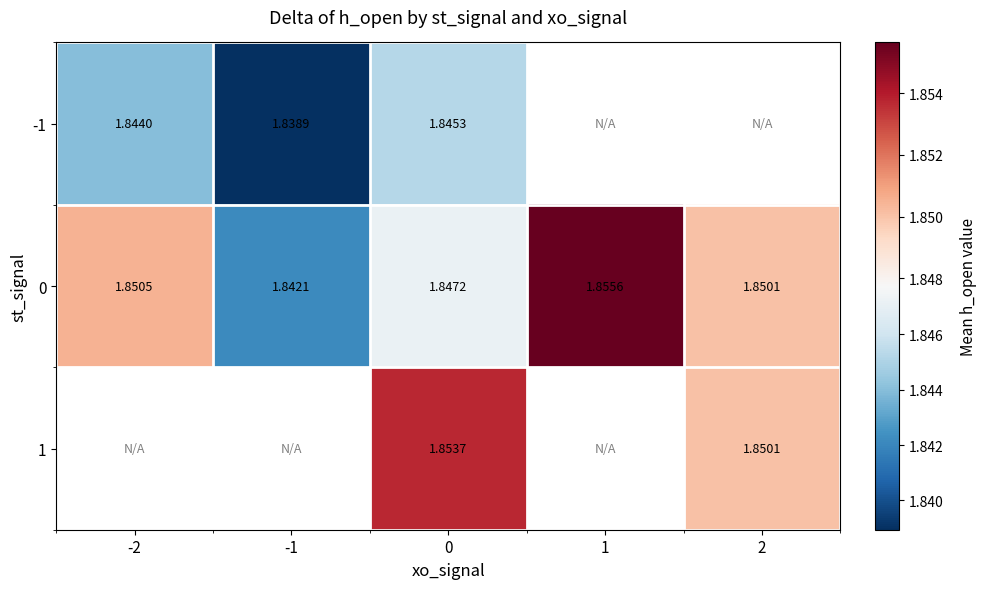

Is the value of -1 at -1 greater than the value of 0 at -1?

No